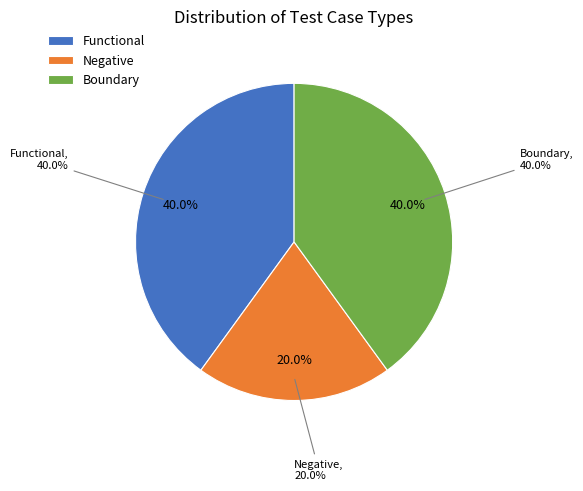

Count the number of slices in the pie.

3